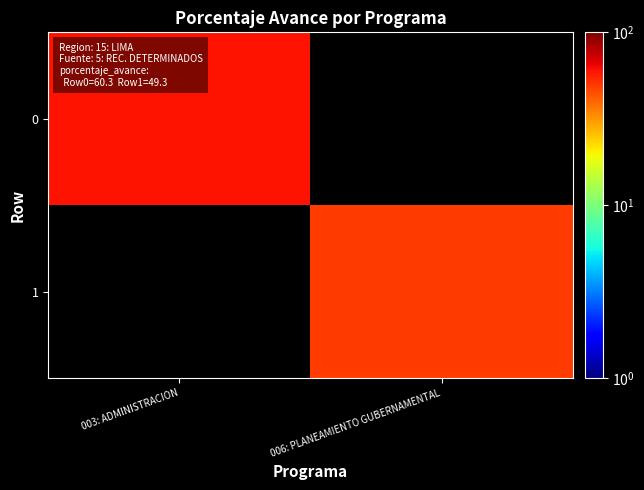

At how many categories does at least one series exceed 55?

1